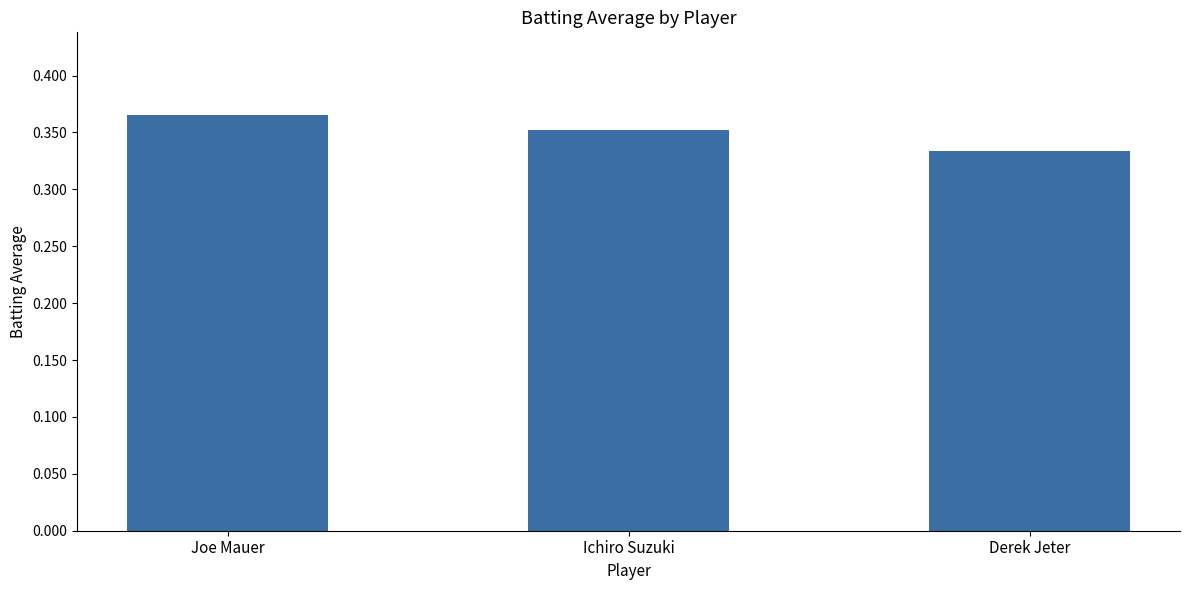

Rank the categories by value from lowest to highest.

Derek Jeter, Ichiro Suzuki, Joe Mauer